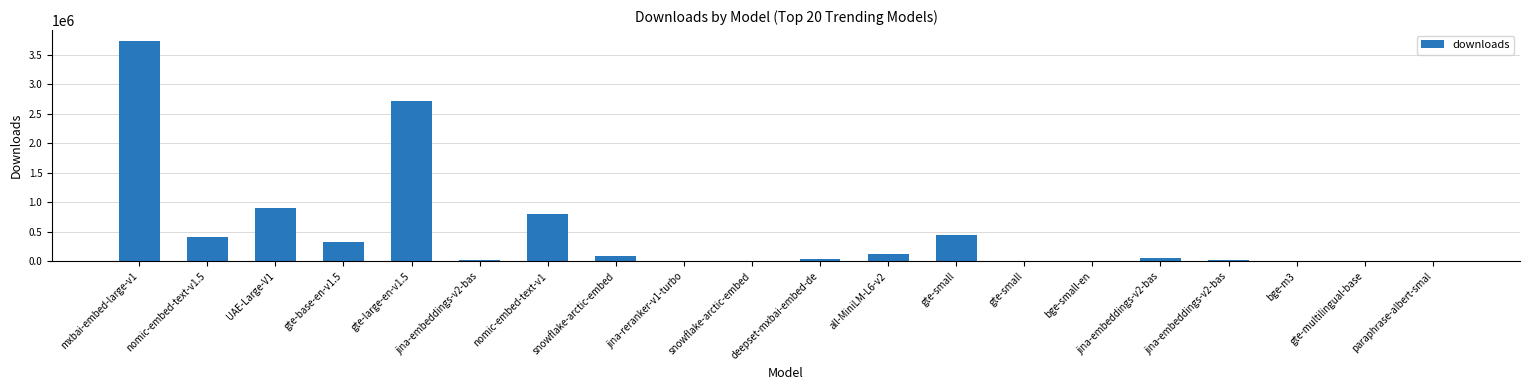

What value does the data have at bge-small-en?

17